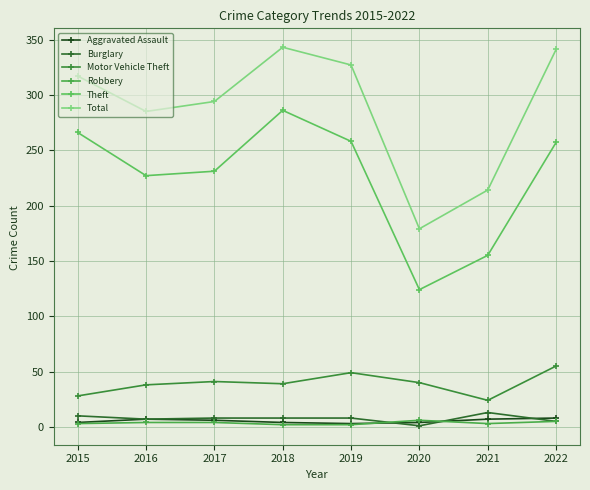

Which series has the widest spread of values?

Total